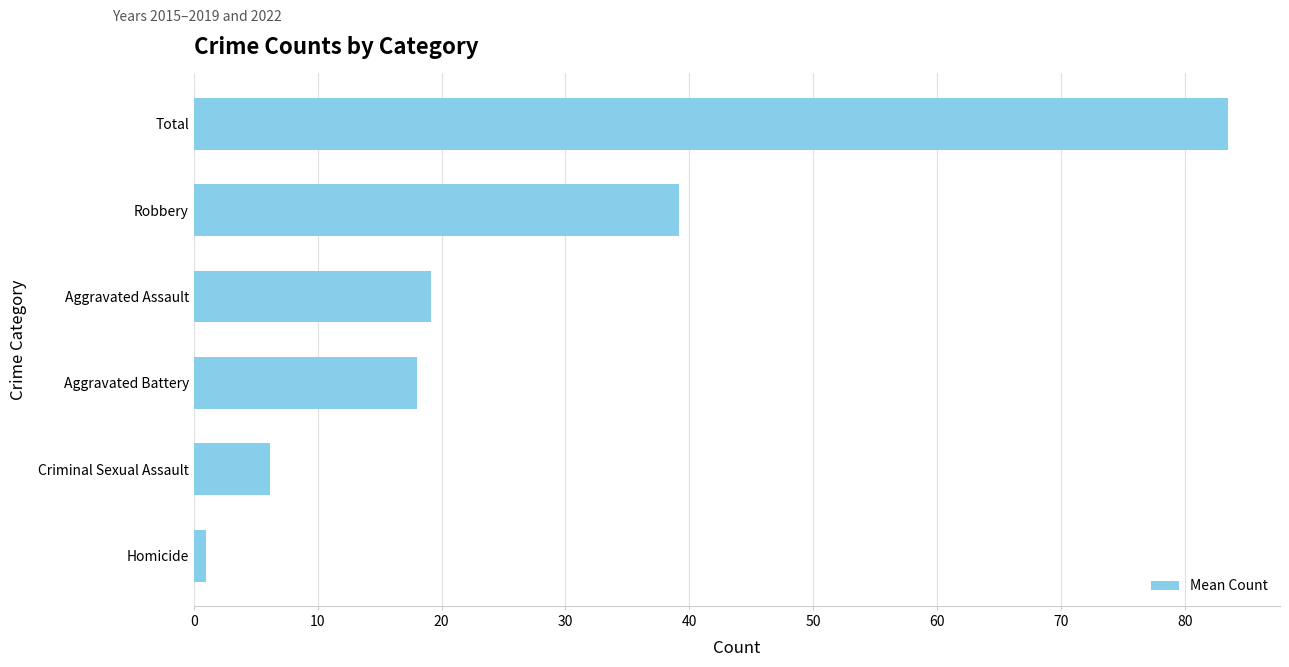

What is the ratio of the value at Robbery to the value at Total?

0.5